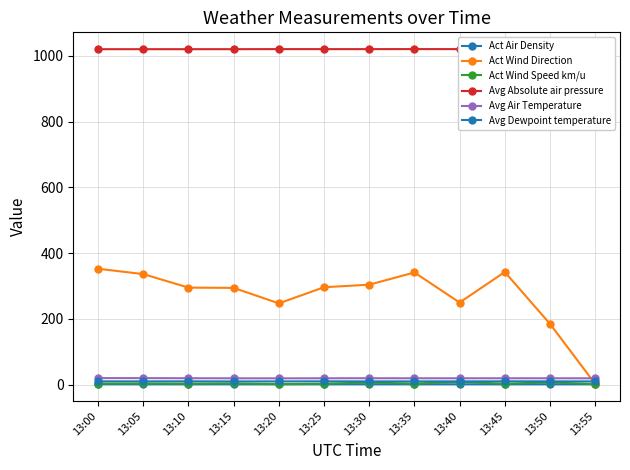

Is this an area chart (filled region under the line)?

No